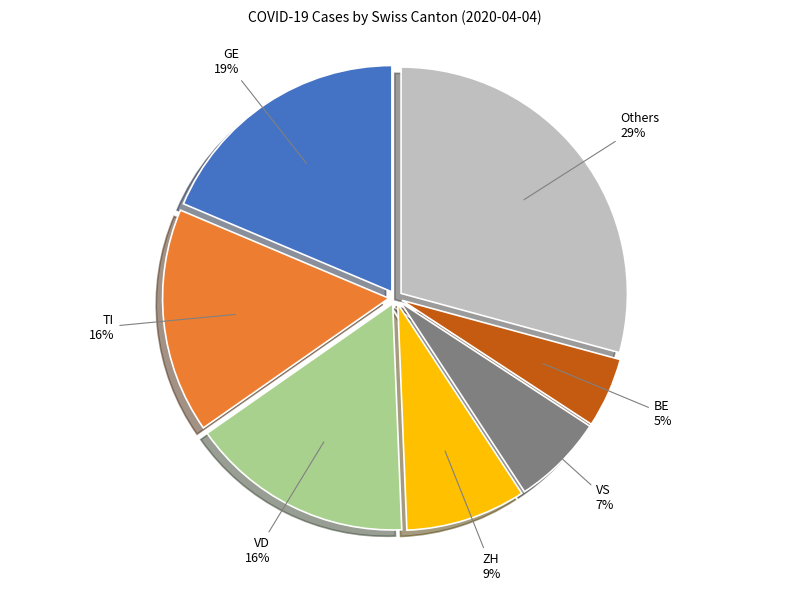

What is the ratio of the value at VS to the value at GE?

0.4